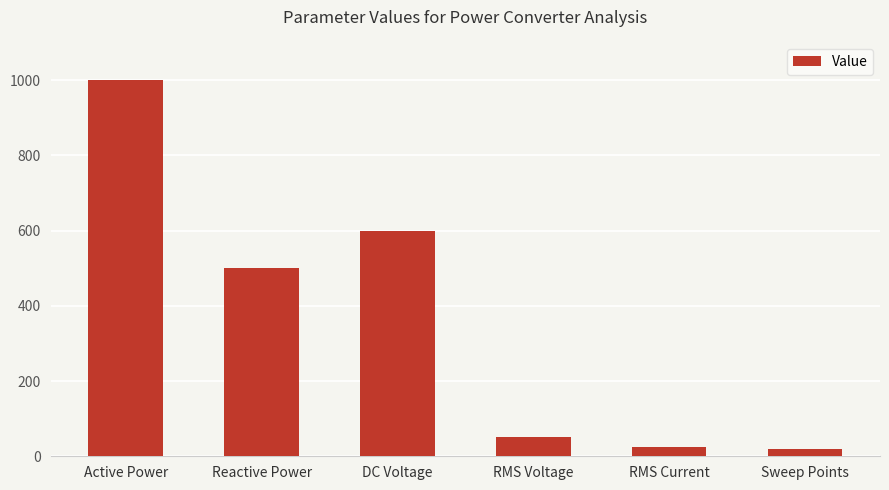

How many distinct data groups are displayed?

1